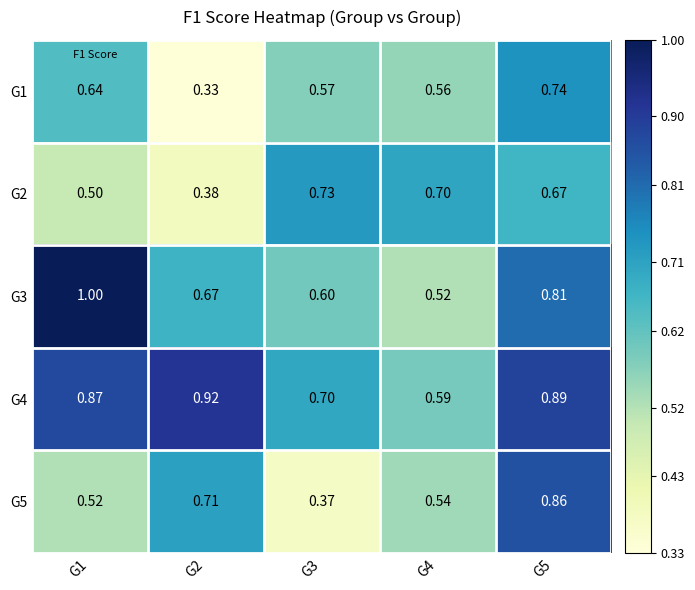

Is the value of G3 at G3 greater than the value of G1 at G3?

Yes